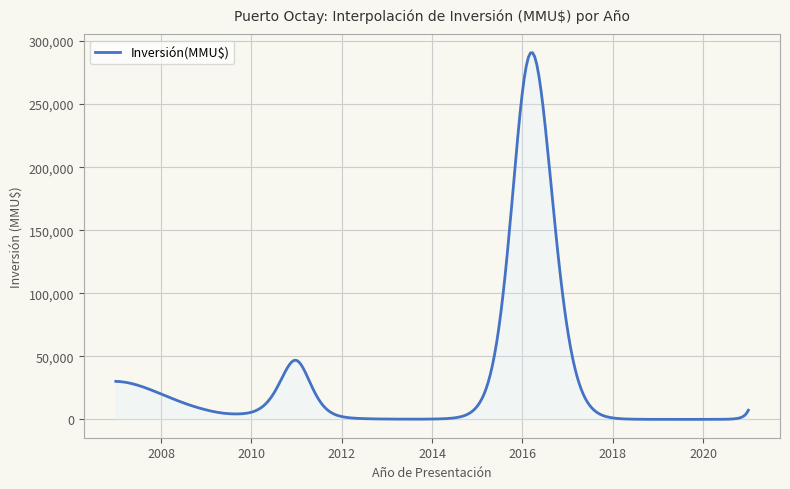

What is the difference between the maximum and minimum values?

290758.0